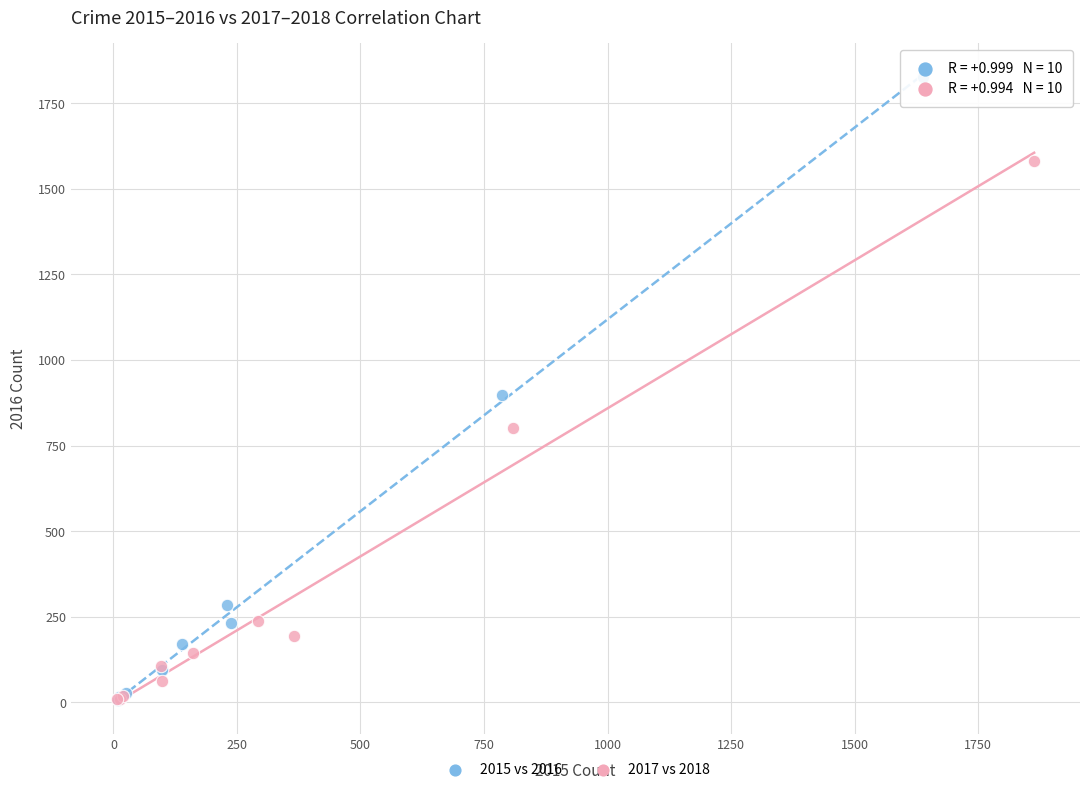

Which series reaches the maximum Y coordinate?

2015 vs 2016